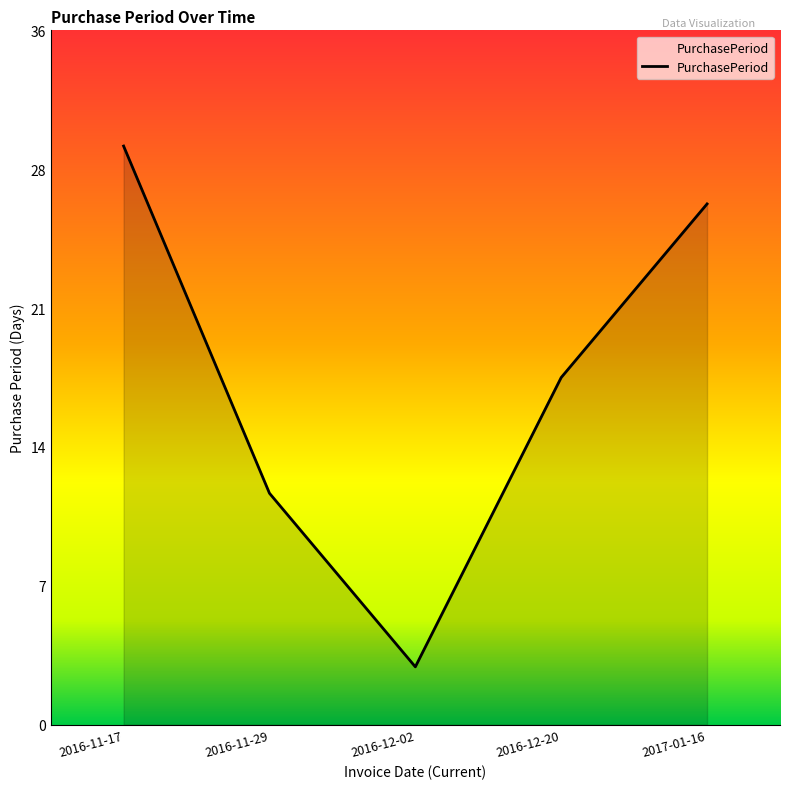

Rank the categories by value from highest to lowest.

2016-11-17, 2017-01-16, 2016-12-20, 2016-11-29, 2016-12-02